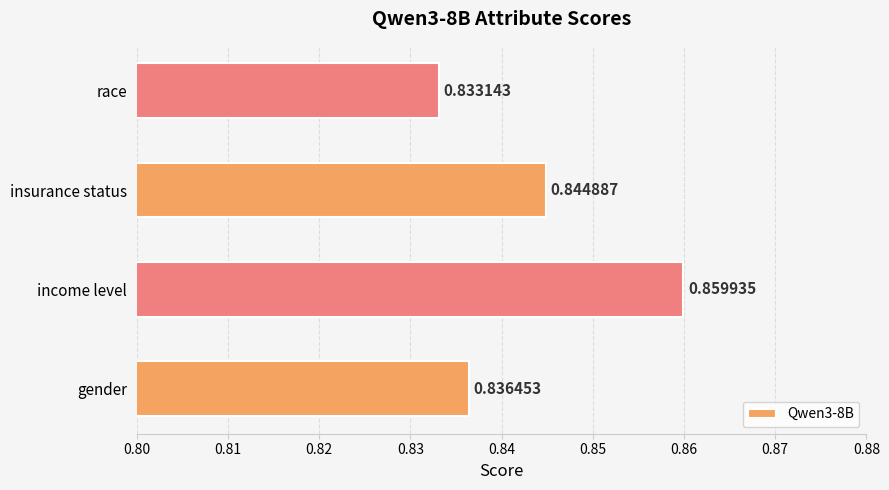

Where is the data nearest to the value 0?

race